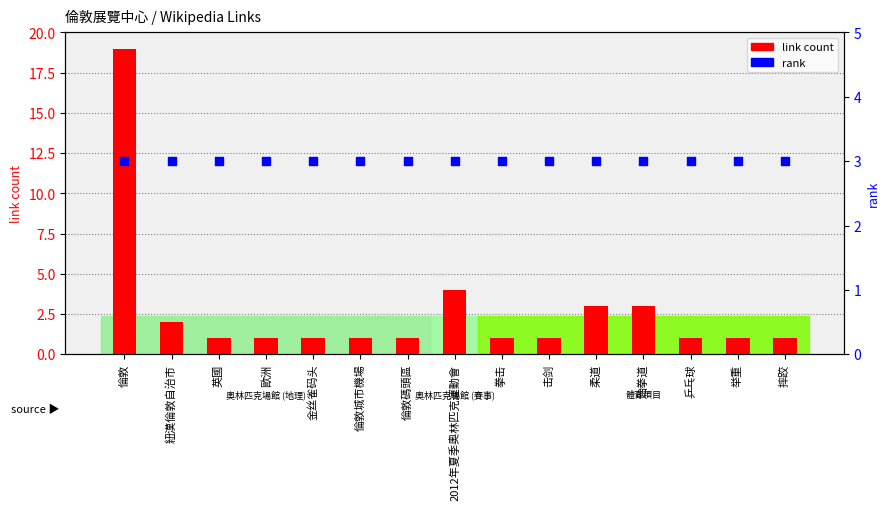

At which category is the sum across all series the highest?

倫敦